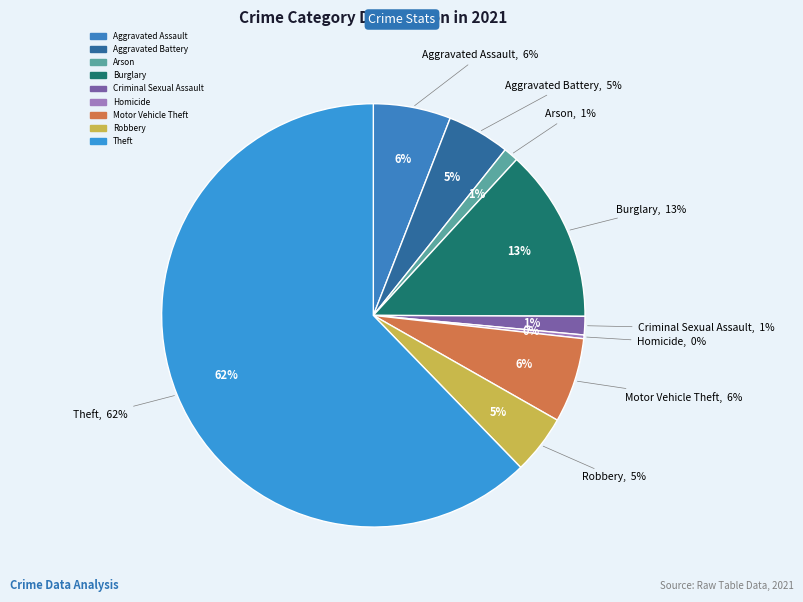

Which category has the smallest portion of the pie?

Homicide